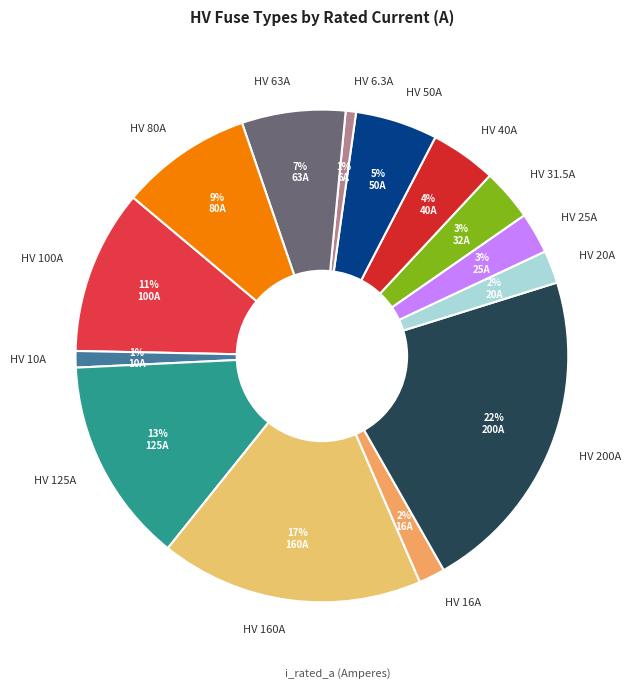

To the nearest percent, what is the difference between the largest and smallest slice percentages?

21%